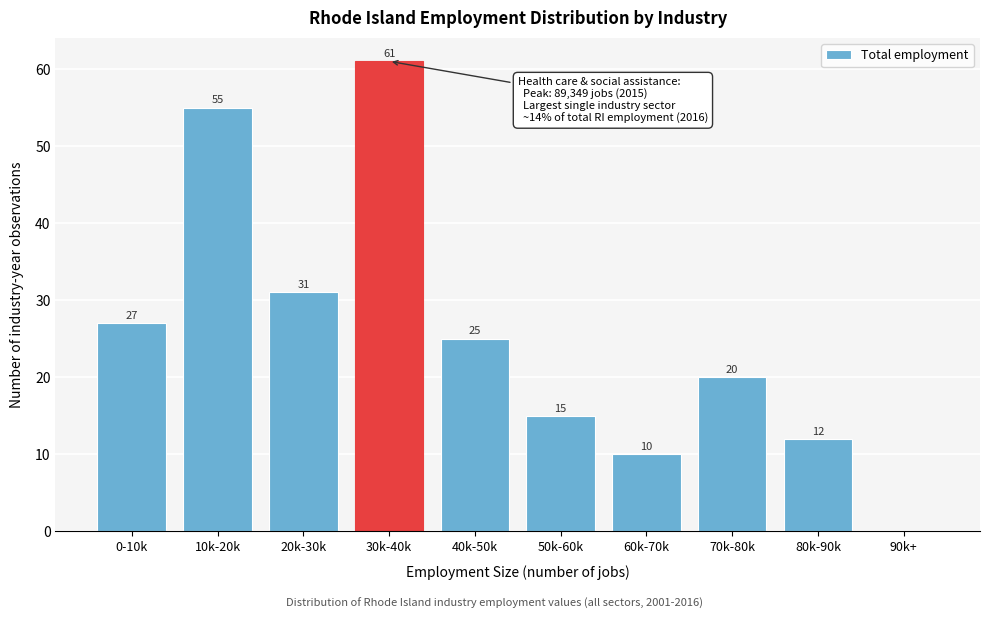

Reading left to right, transcribe all the data shown in this chart.

0-10k=27	10k-20k=55	20k-30k=31	30k-40k=61	40k-50k=25	50k-60k=15	60k-70k=10	70k-80k=20	80k-90k=12	90k+=0